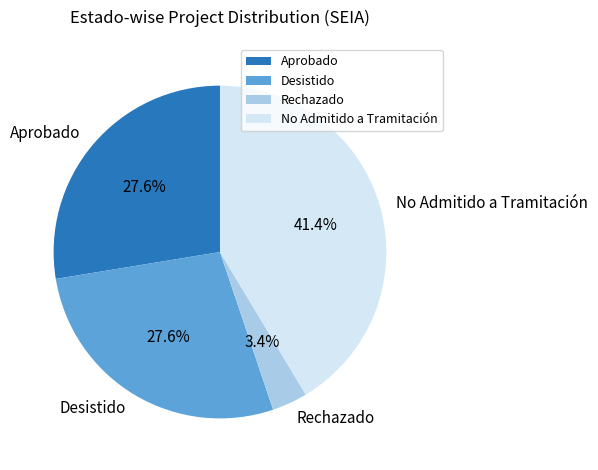

How many segments does this pie chart have?

4